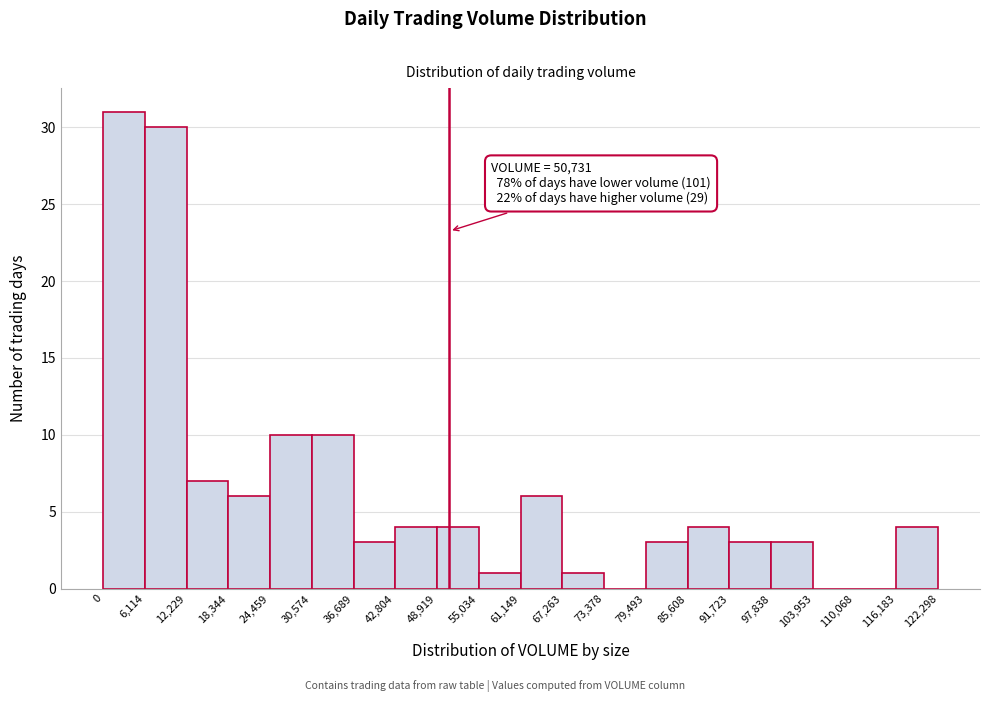

Which range on the x-axis has the tallest bar?

0 to 6,114